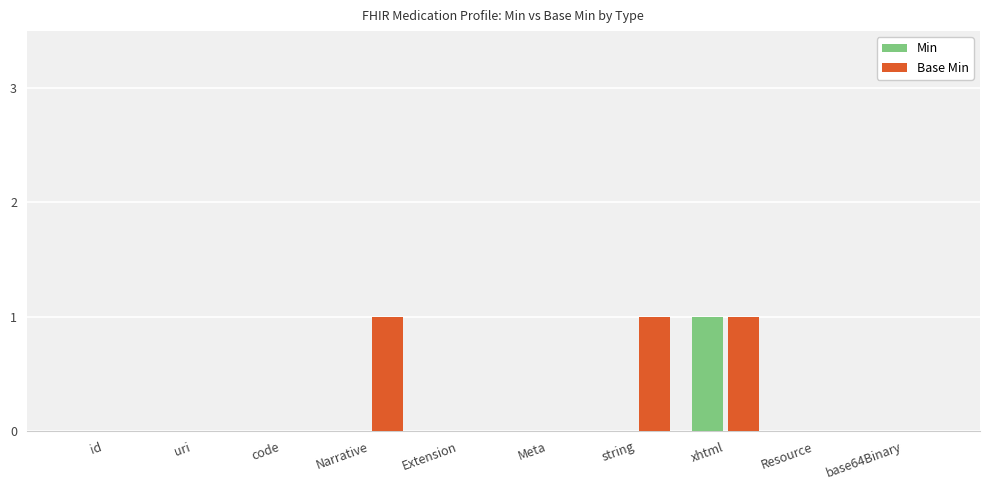

True or false: Base Min has a value of 1 at Narrative.

True